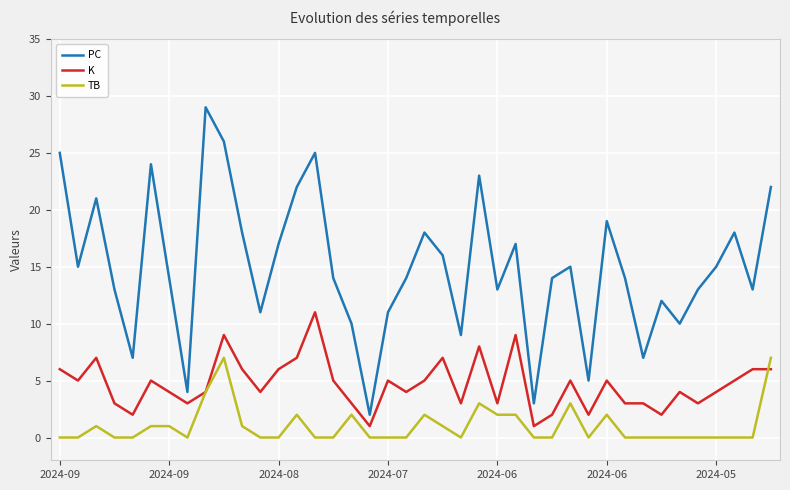

Rank the series by their average value, from highest to lowest.

PC, K, TB